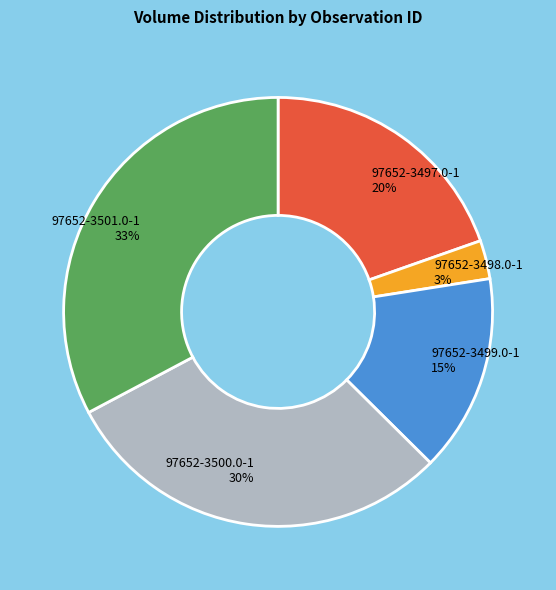

Is the sum of 97652-3501.0-1 and 97652-3498.0-1 greater than half?

No